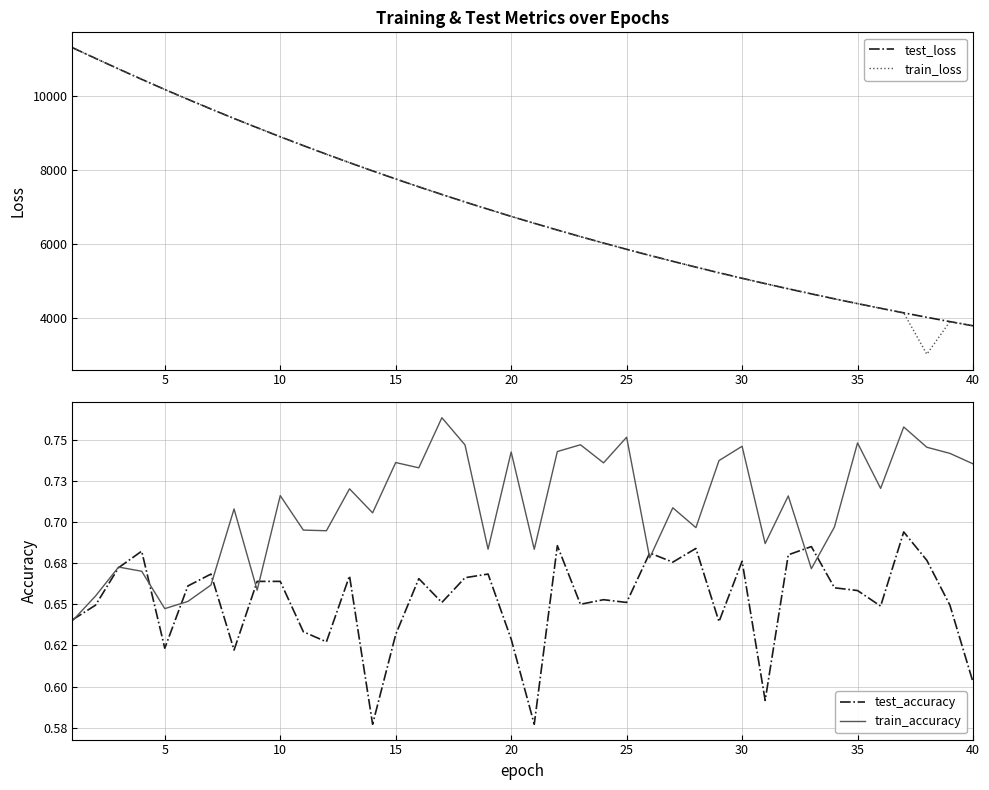

What is the lowest value of the test_loss series?

3778.2